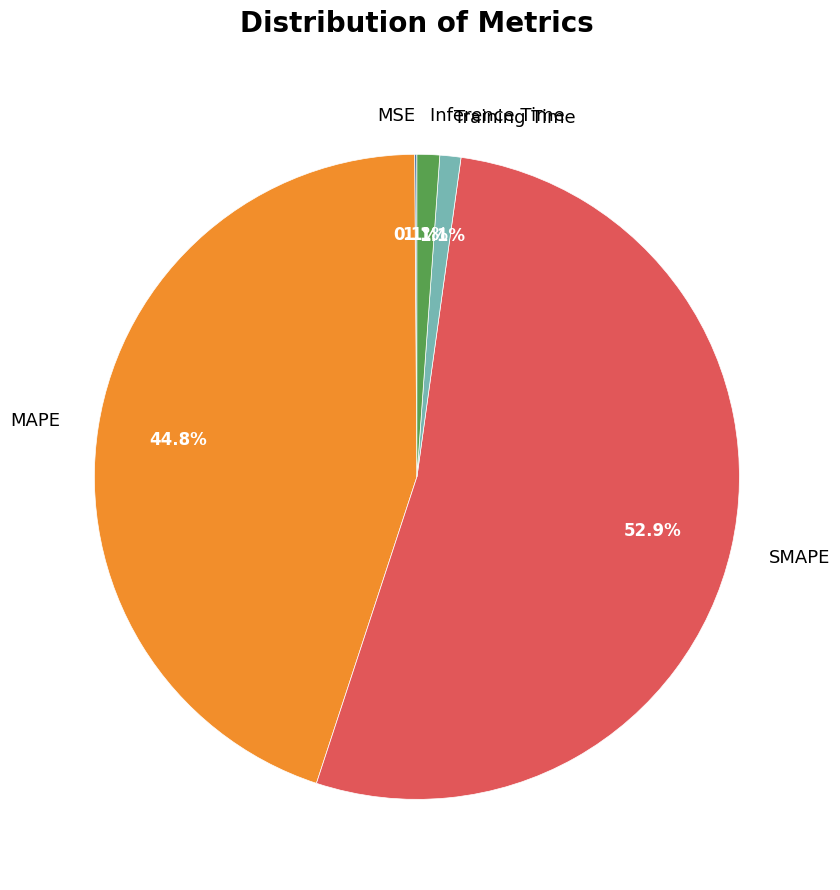

Is the sum of Inference Time and Training Time greater than half?

No